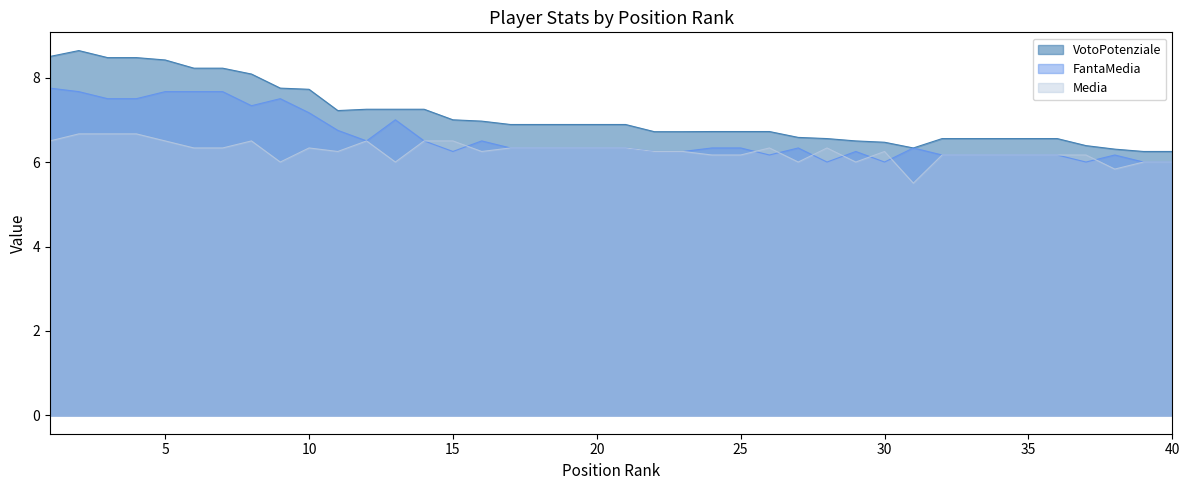

Rank the categories by FantaMedia value from lowest to highest.

28, 30, 37, 39, 40, 26, 32, 33, 34, 35, 36, 38, 15, 22, 23, 29, 17, 18, 19, 20, 21, 24, 25, 27, 31, 12, 14, 16, 11, 13, 10, 8, 3, 4, 9, 2, 5, 6, 7, 1